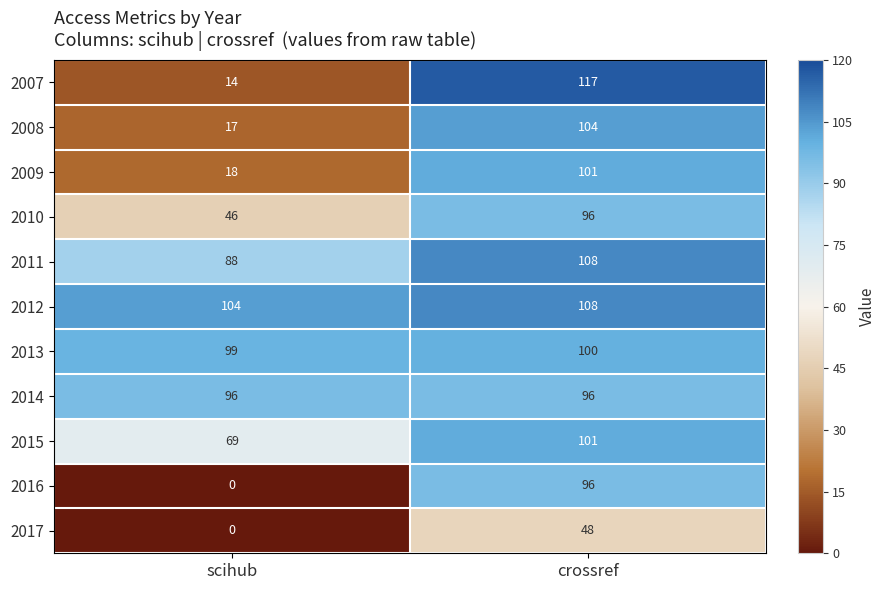

What is the average value of the 2011 series?

98